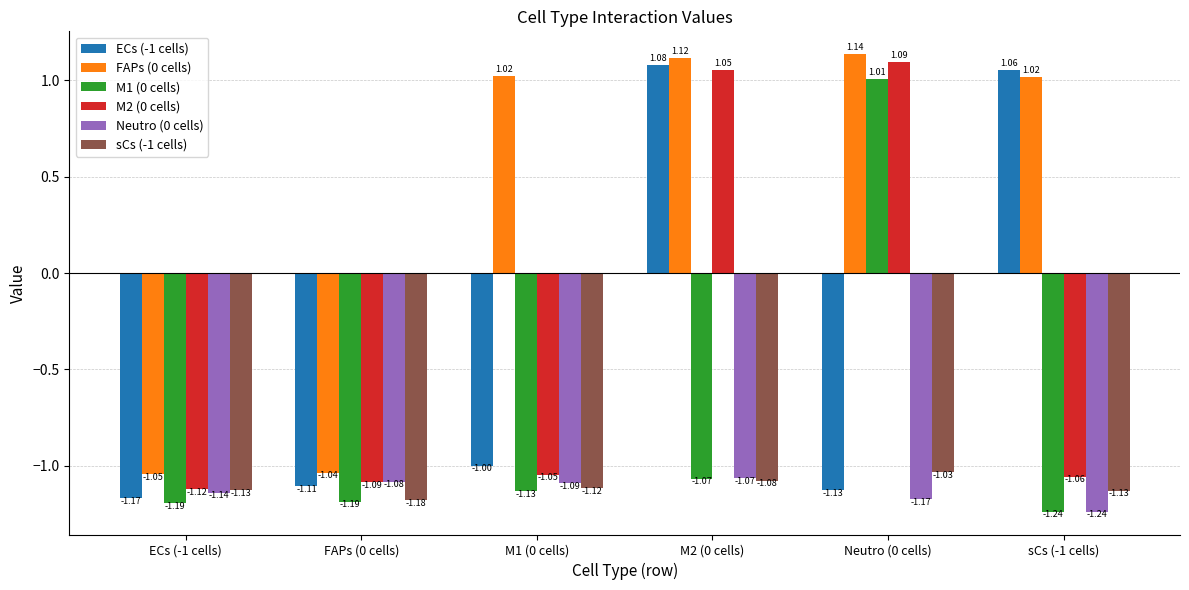

At which category is the sum across all series the highest?

M2 (0 cells)